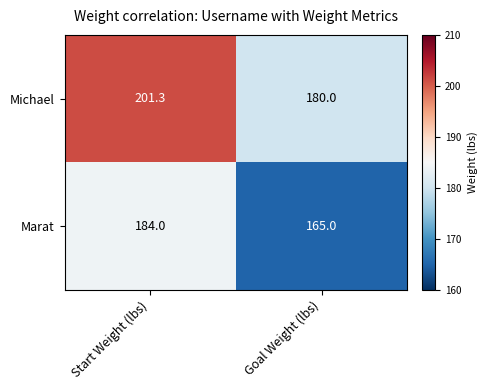

List the series in order of their overall mean, highest first.

Michael, Marat